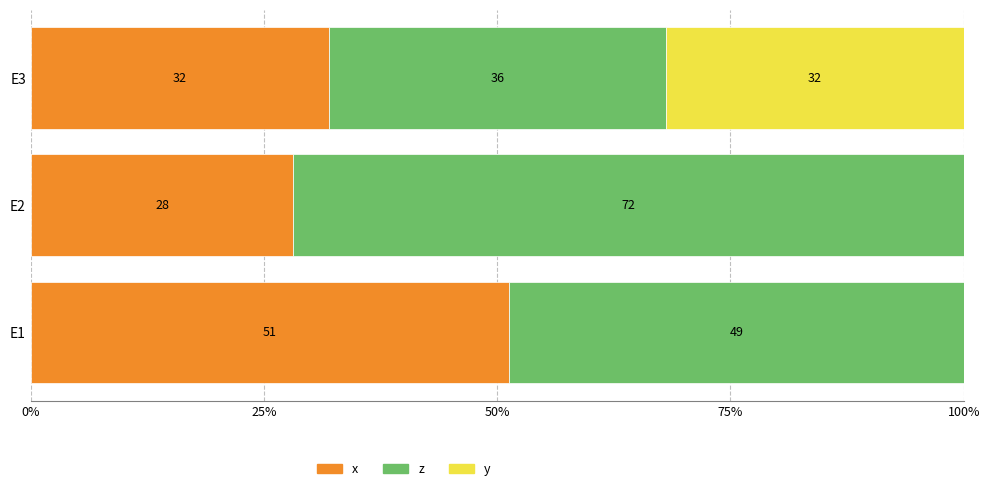

True or false: x has a value of 48.0 at E2.

False